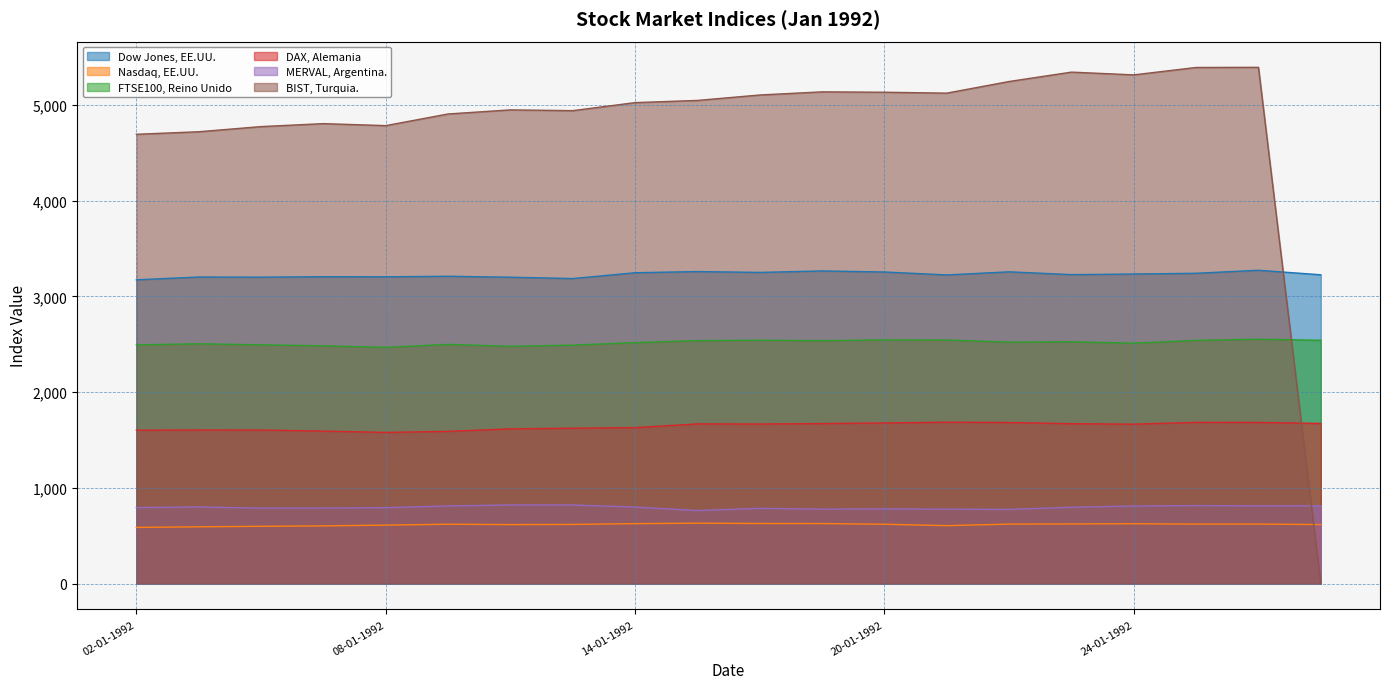

What are all the series names shown in the legend?

Dow Jones, EE.UU., Nasdaq, EE.UU., FTSE100, Reino Unido, DAX, Alemania, MERVAL, Argentina., BIST, Turquia.